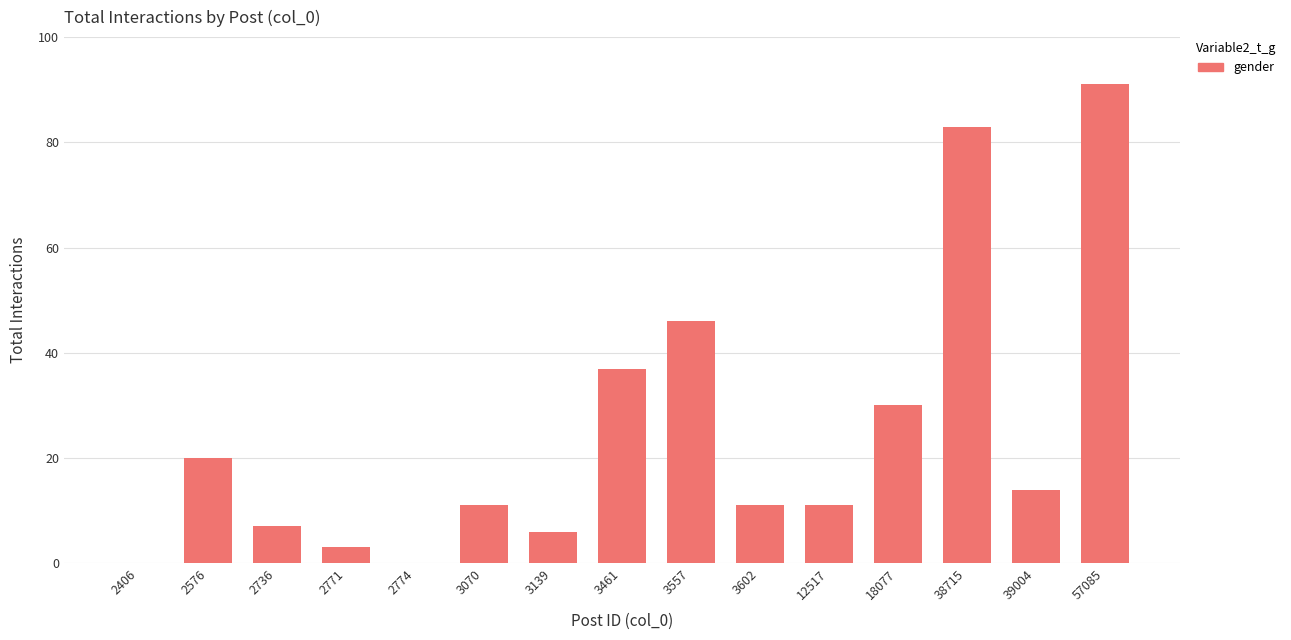

Which category has the highest value across all series?

57085